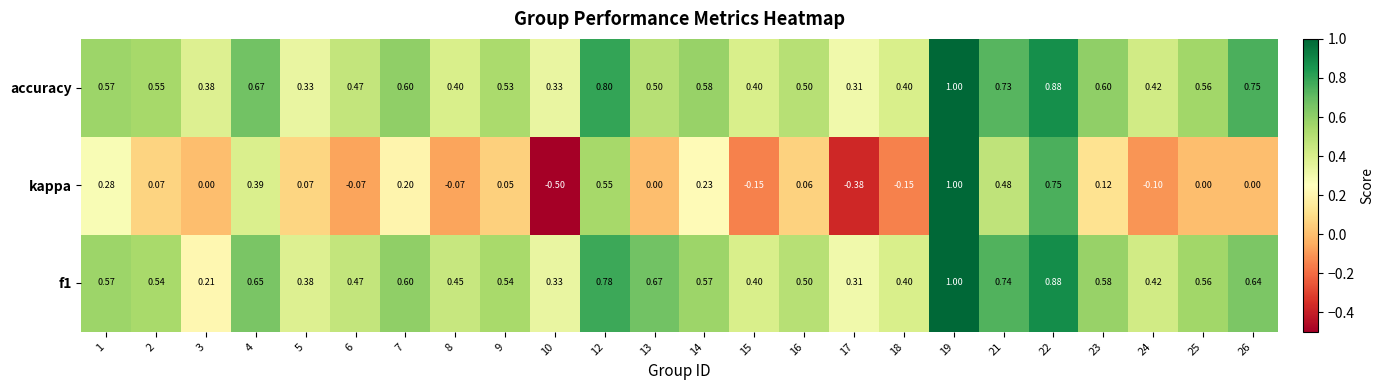

Is the value of kappa at 13 greater than the value of accuracy at 14?

No